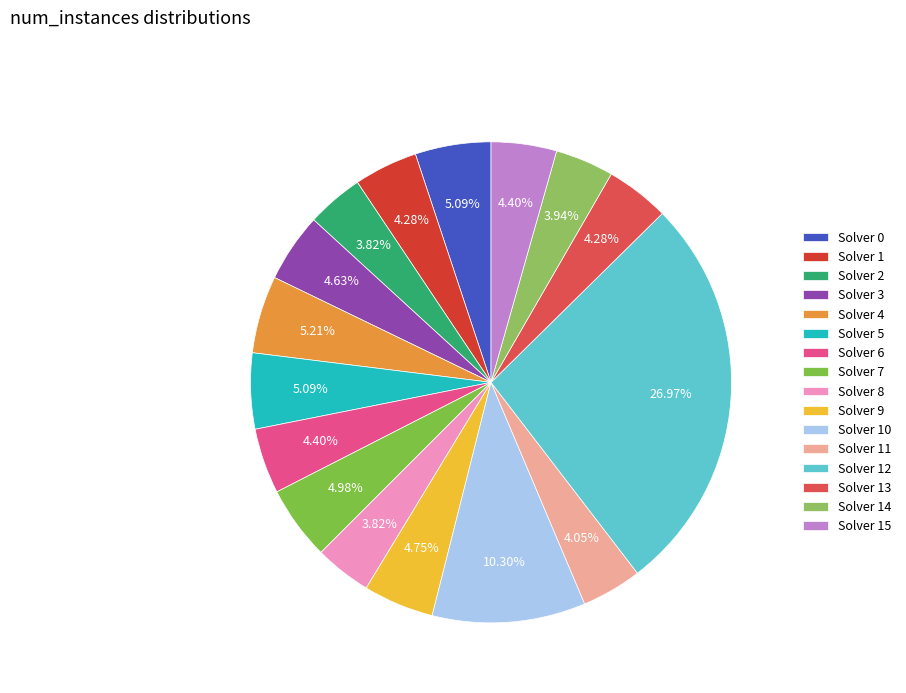

Is it true that Solver 7 is 5% of the pie?

True